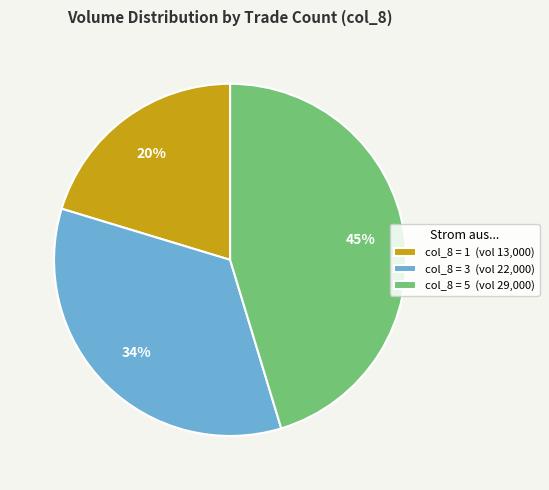

Does col_8 = 5 (vol 29,000) represent more than half of the total?

No